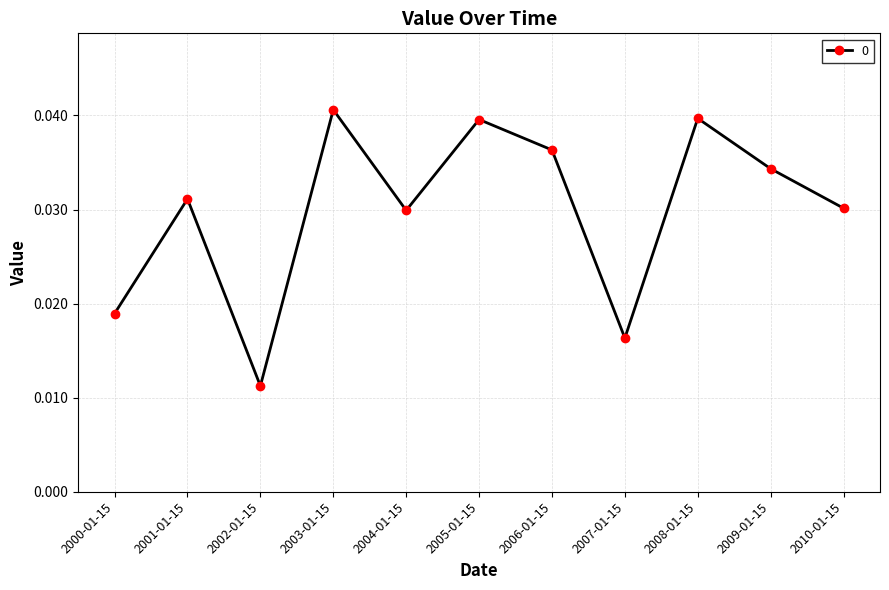

How many points are higher than both their immediate neighbors (excluding endpoints)?

4